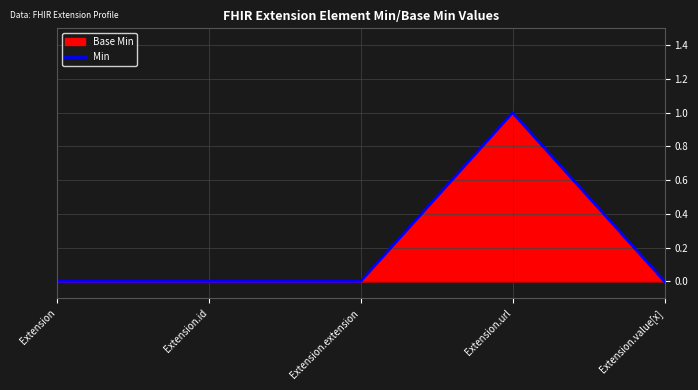

What is the maximum value shown in the chart?

1